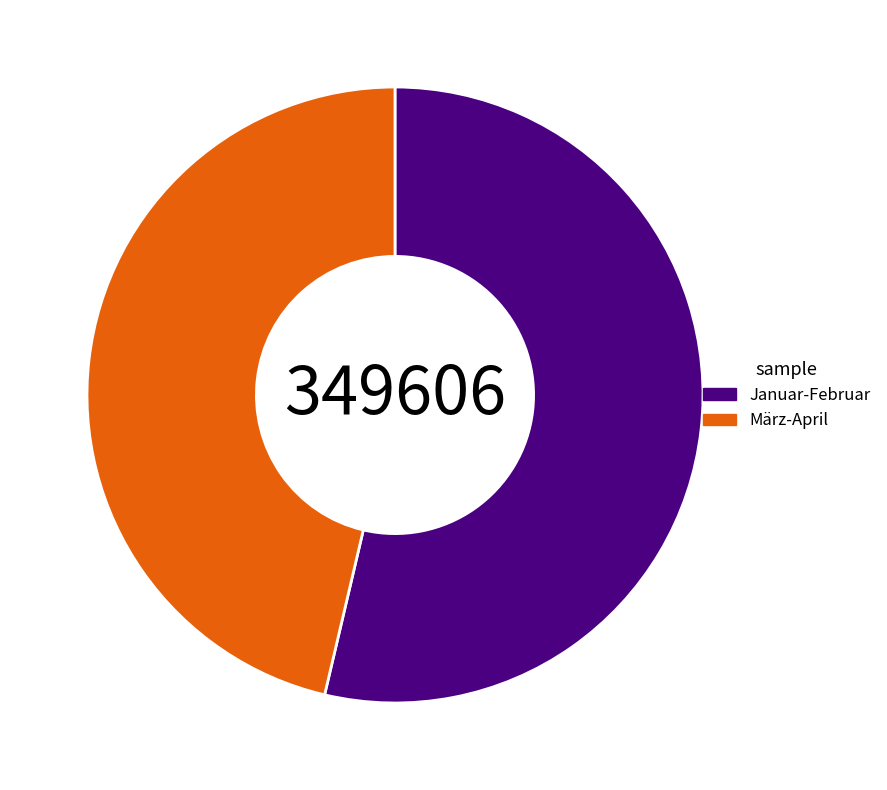

True or false: März-April accounts for 46% of the total.

True